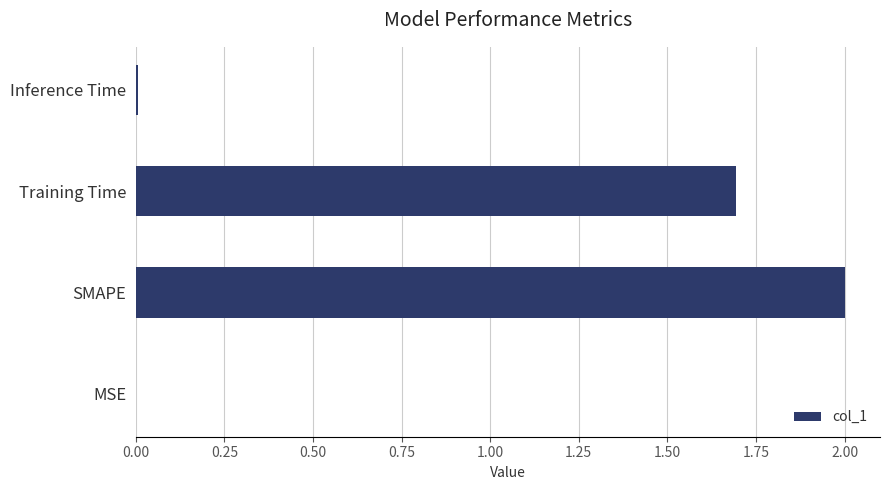

Read the value at SMAPE.

2.0